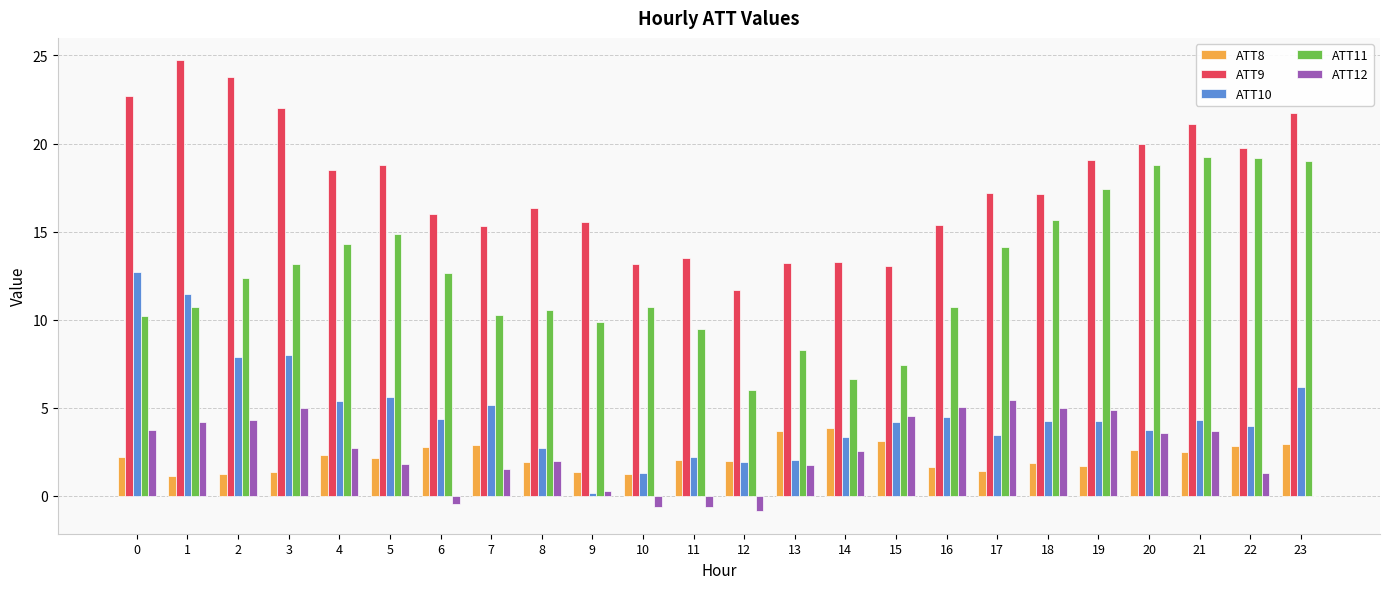

Which series changed the most between 12 and 21?

ATT11